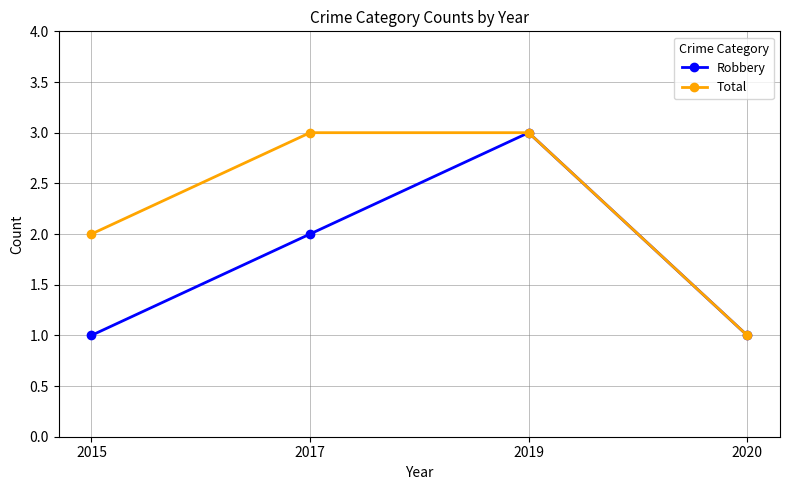

List the series in order of their overall mean, lowest first.

Robbery, Total